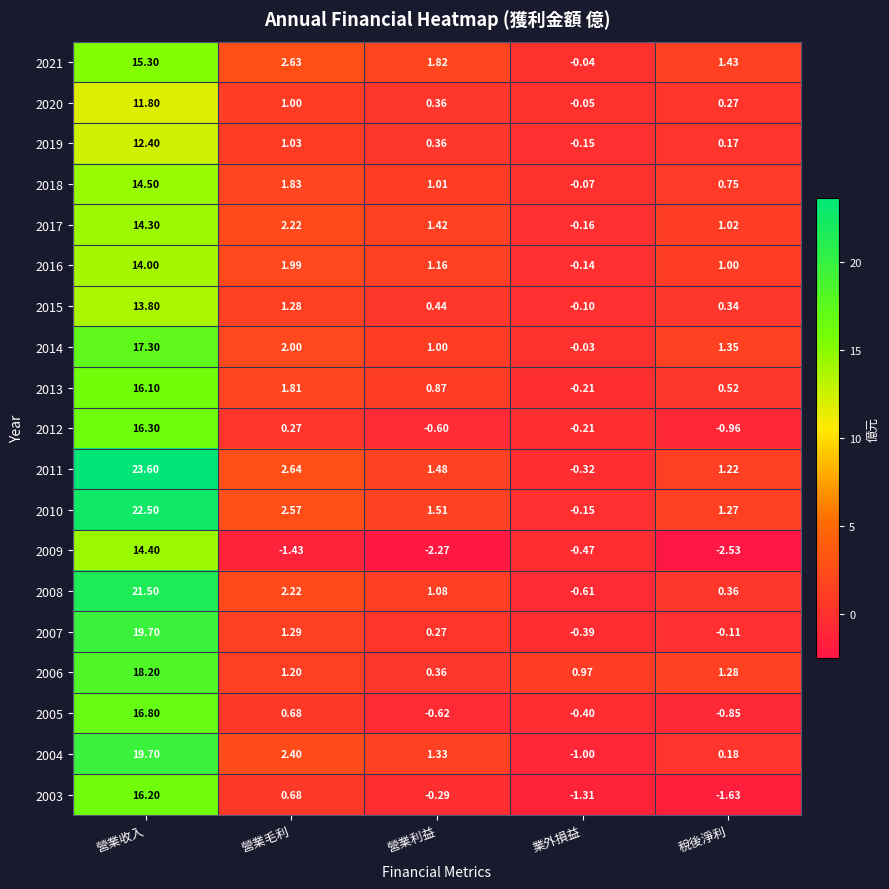

Rank the categories by 2005 value from highest to lowest.

營業收入, 營業毛利, 業外損益, 營業利益, 稅後淨利